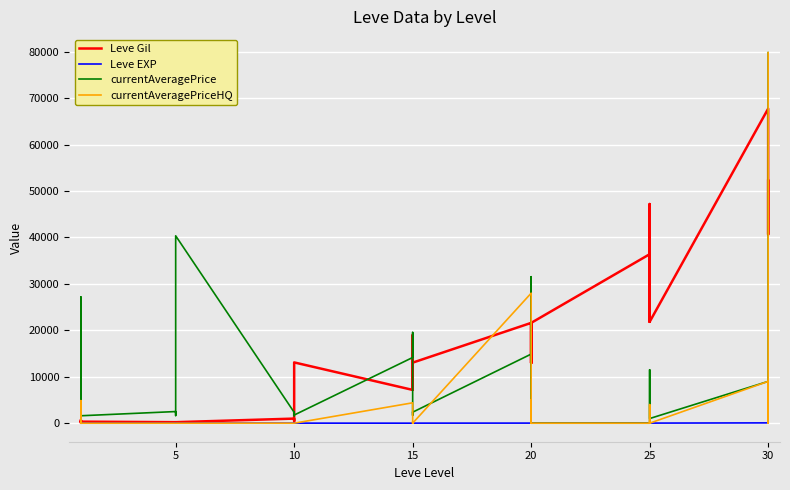

What is the label of the 39th point from the right?

5